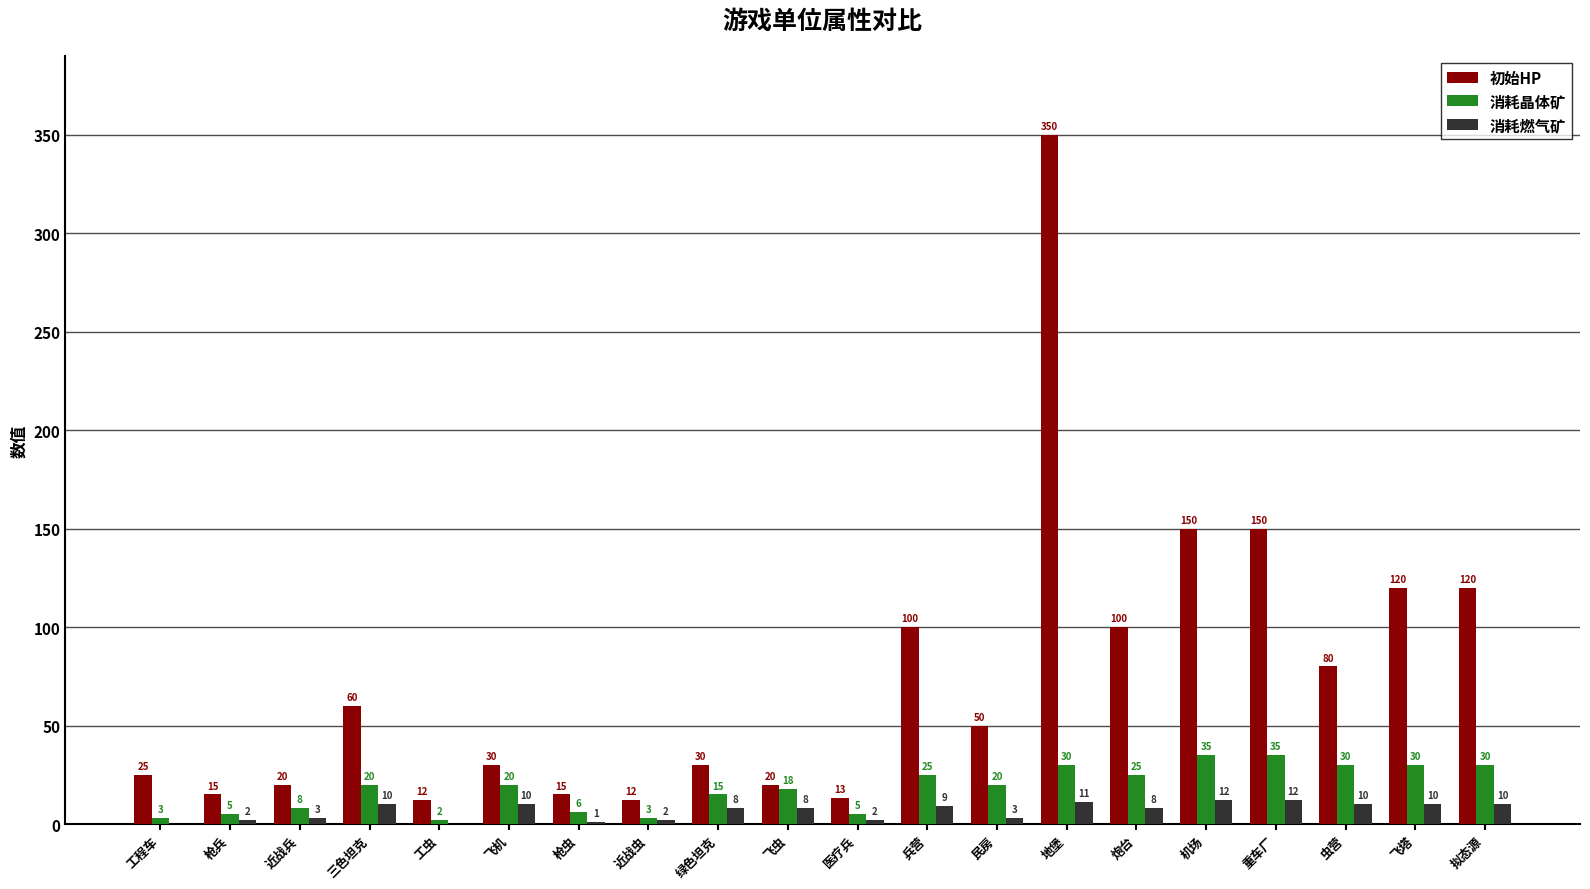

What is the sum of all 消耗燃气矿 values?

131